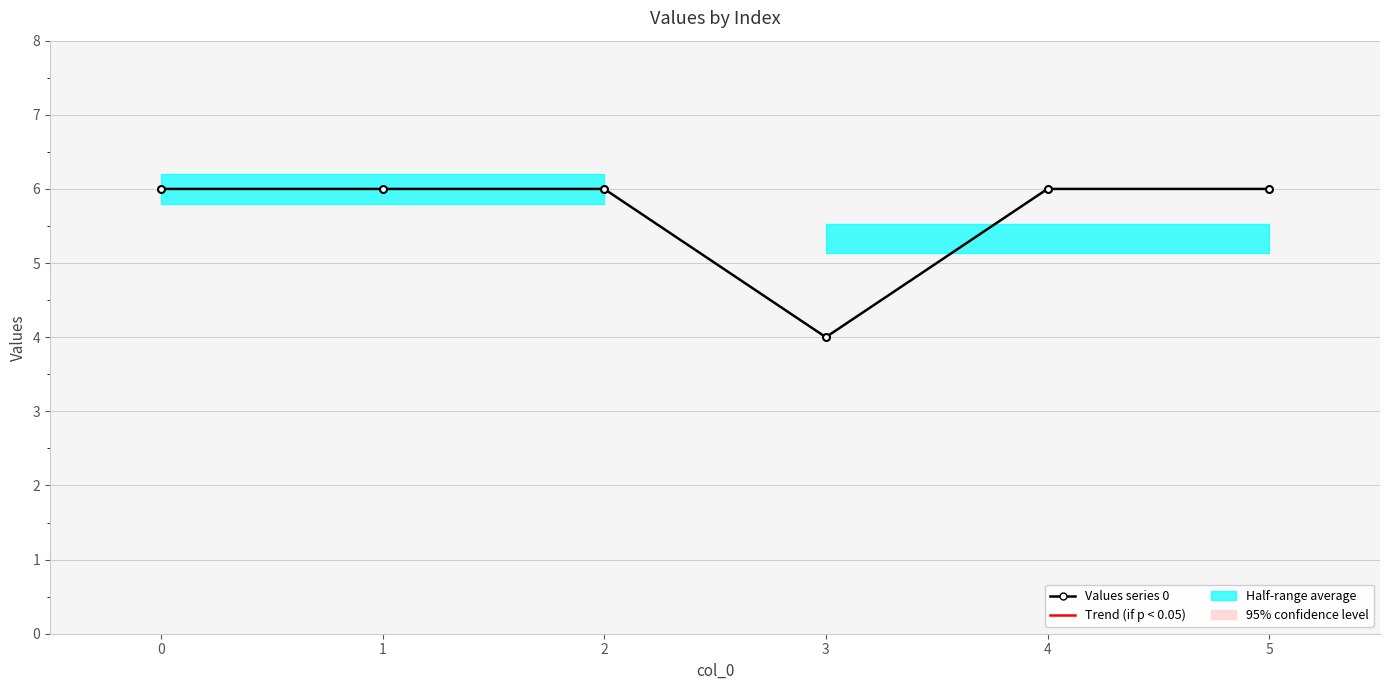

The value at 0 is 3. True or false?

False